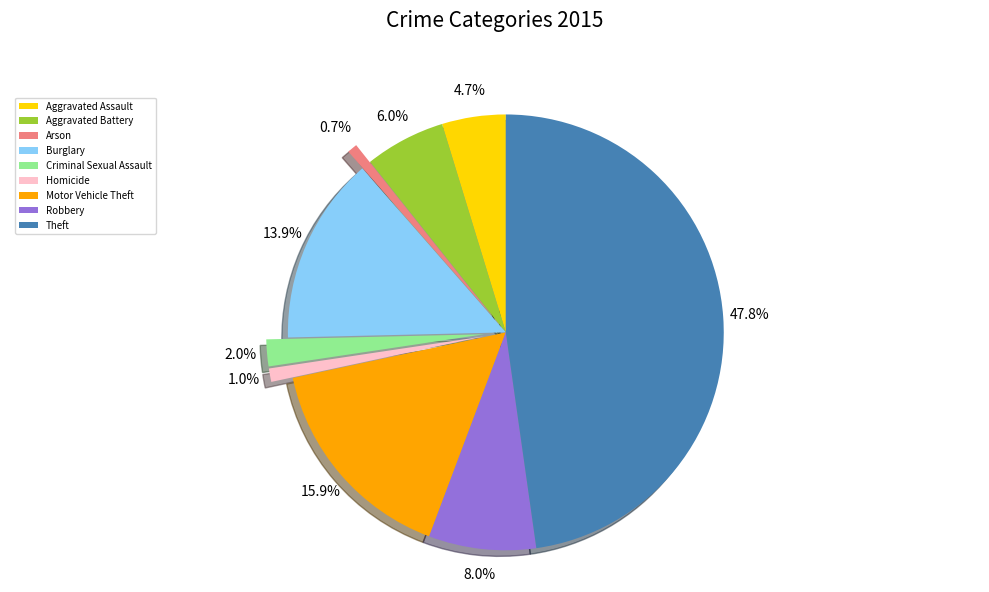

Which slice is the largest?

Theft